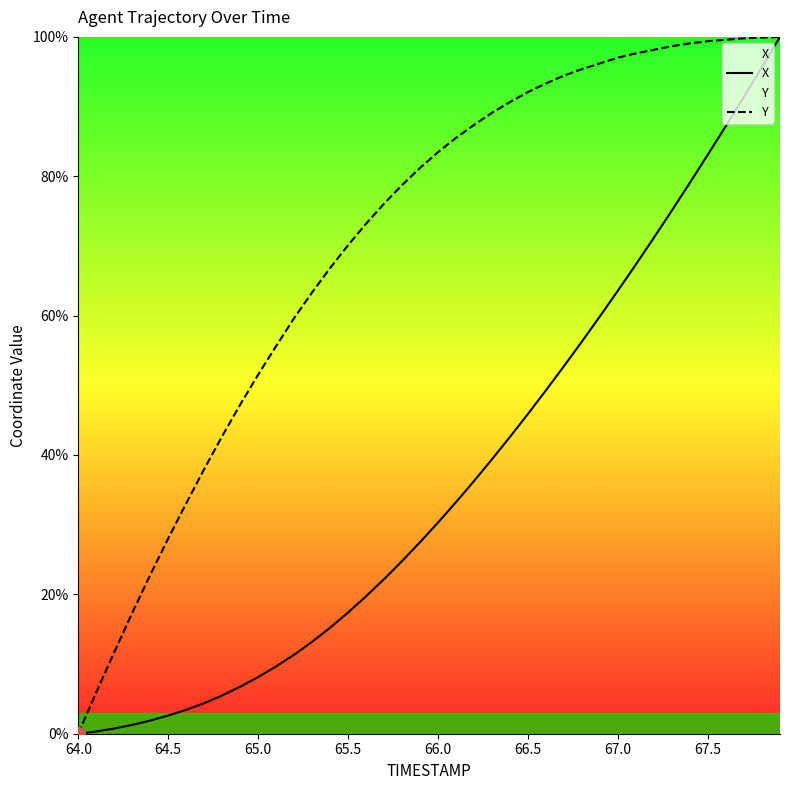

The value of Y at 65.0 is 51.5. True or false?

True